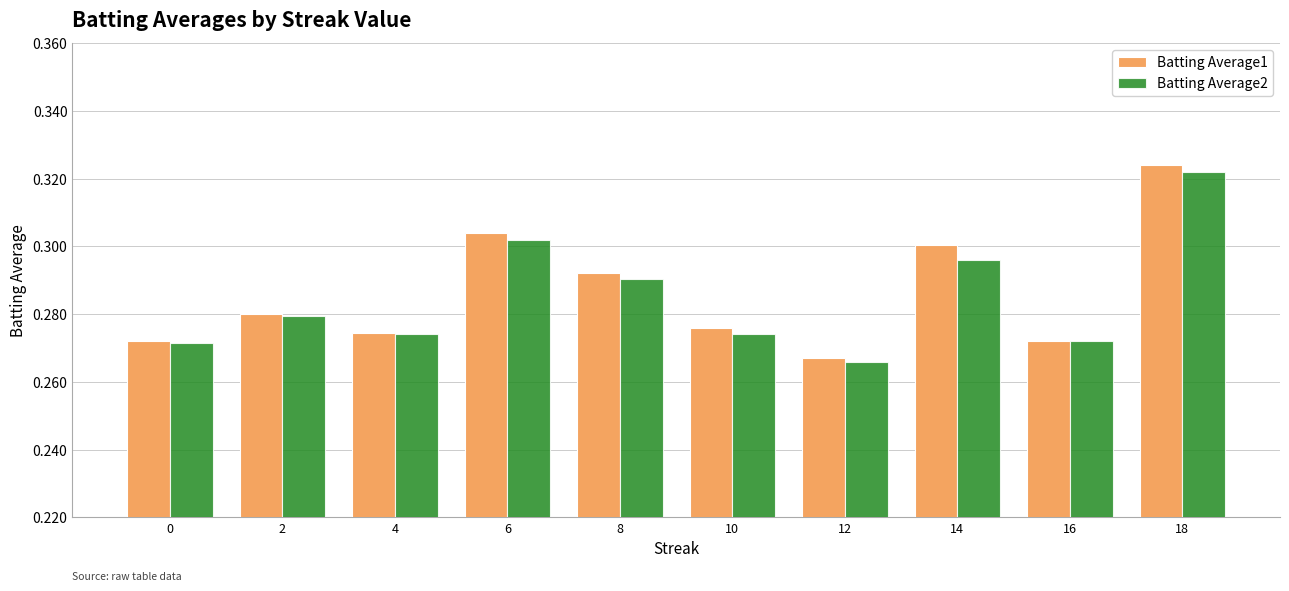

What is the total value across all series at 2?

0.6